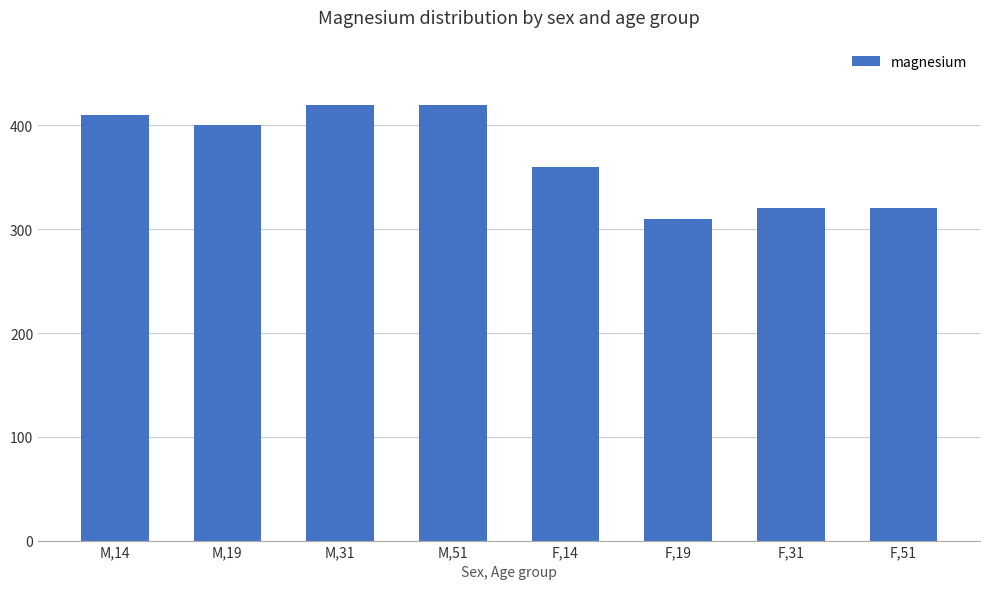

What is the label of the 5th bar from the left?

F,14